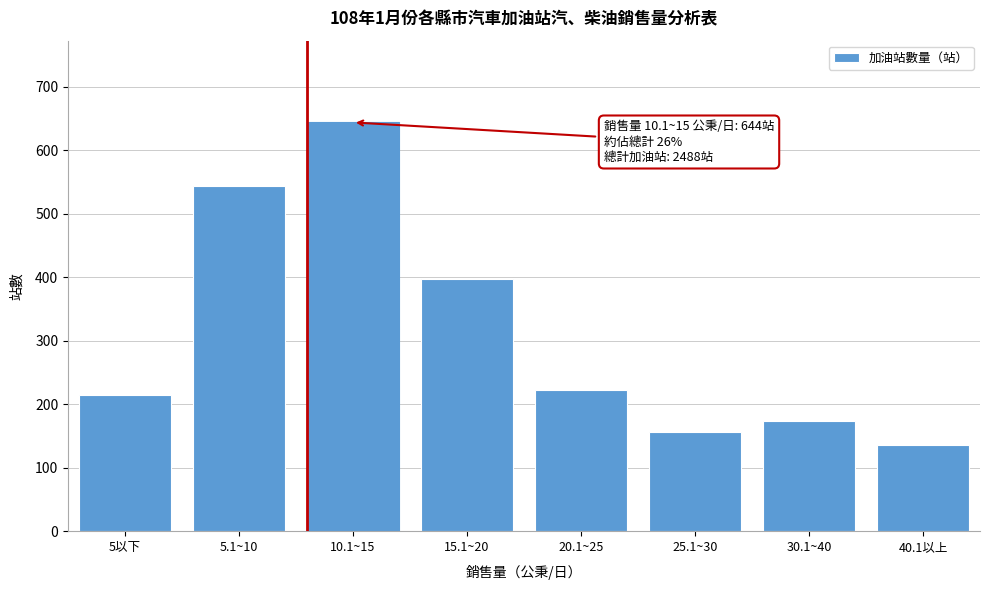

Reading left to right, list all the values displayed in this chart.

5以下=215	5.1~10=544	10.1~15=644	15.1~20=398	20.1~25=222	25.1~30=157	30.1~40=173	40.1以上=135